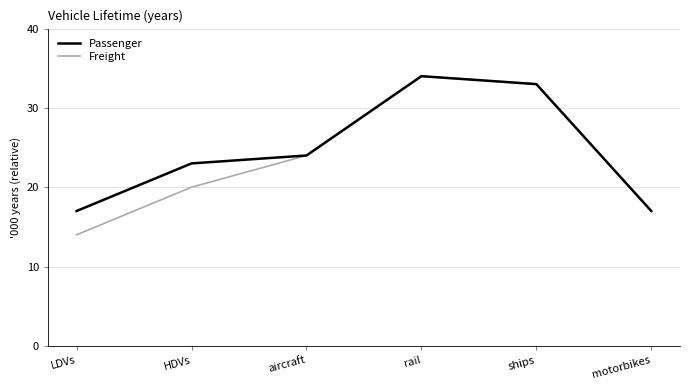

In Passenger, how many points are higher than both neighbors (excluding endpoints)?

1